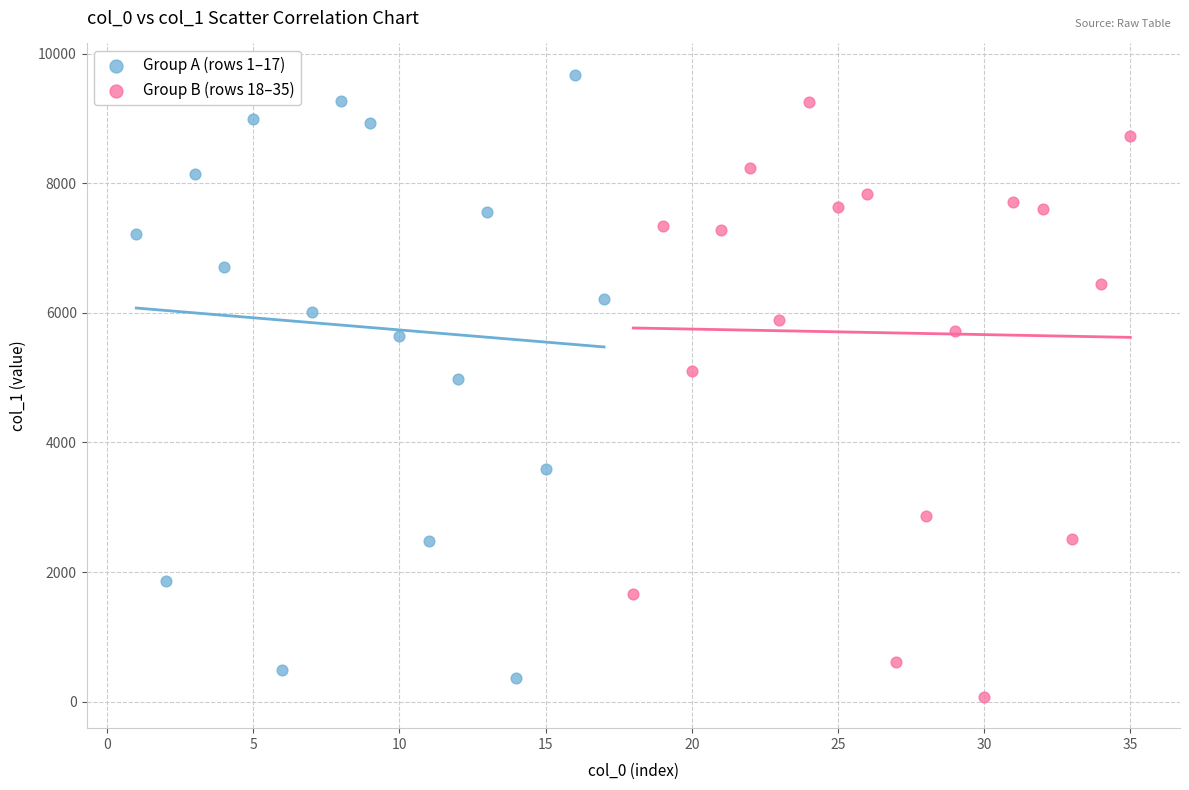

What are all the series names shown in the legend?

Group A (rows 1–17), Group B (rows 18–35)